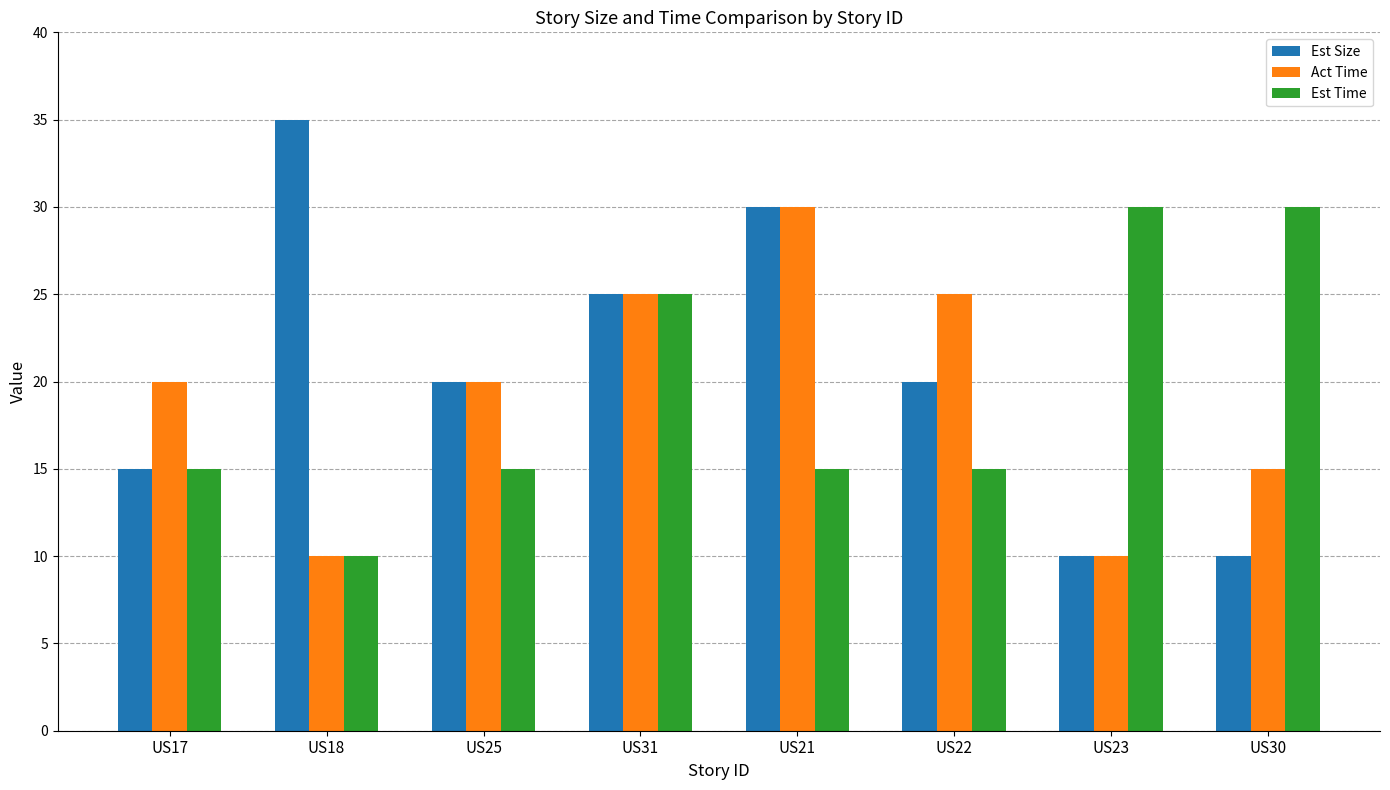

What is the lowest value of the Est Size series?

10